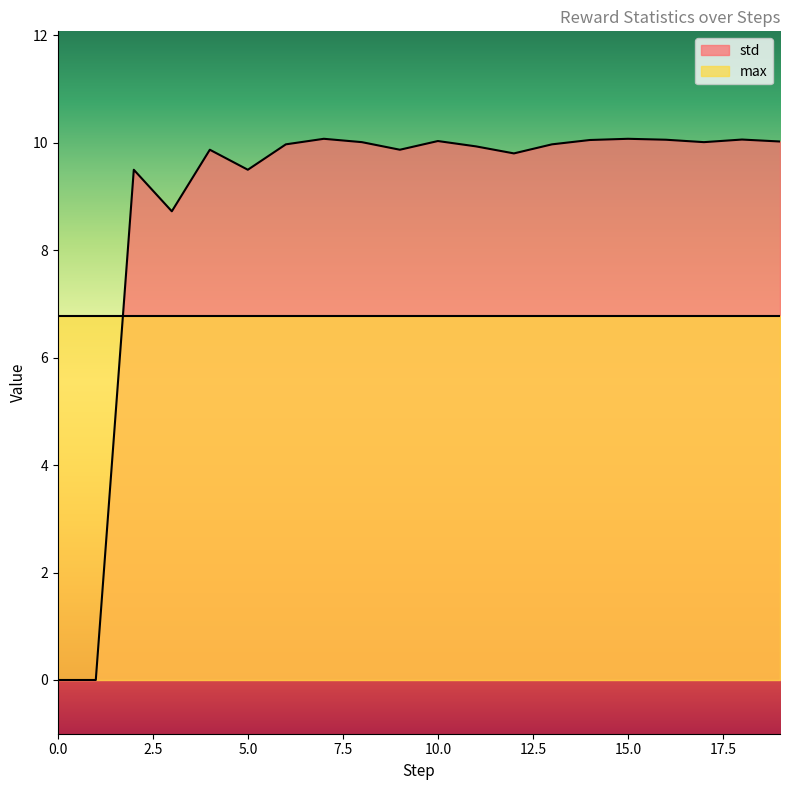

Reading left to right, what are all the values shown in this chart?

0=0.0	1=0.0	2=9.5	3=8.7	4=9.9	5=9.5	6=10.0	7=10.1	8=10.0	9=9.9	10=10.0	11=9.9	12=9.8	13=10.0	14=10.0	15=10.1	16=10.1	17=10.0	18=10.1	19=10.0